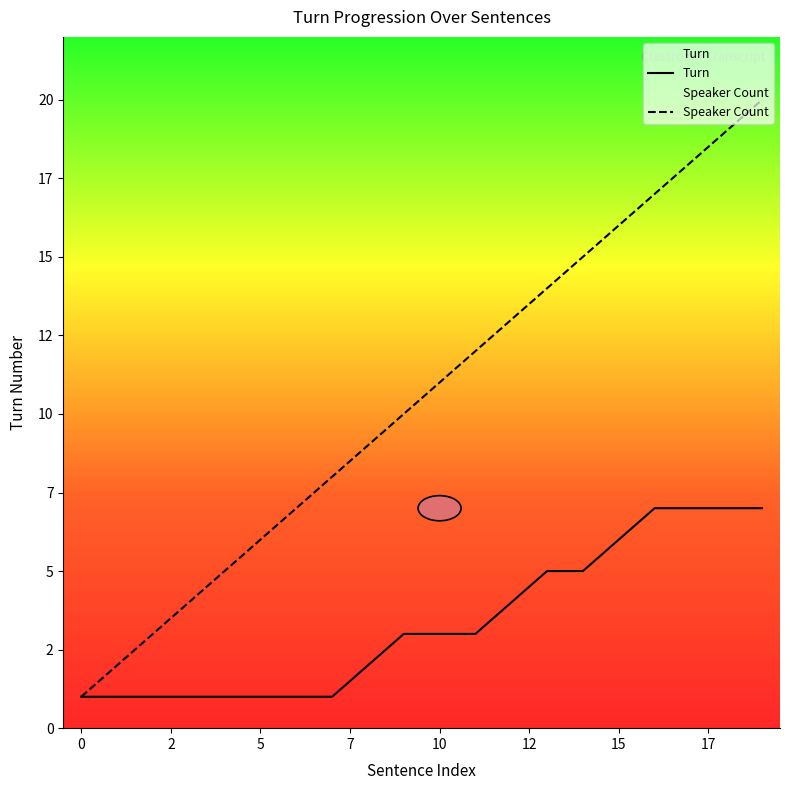

At which label is Speaker Count closest to 10?

9